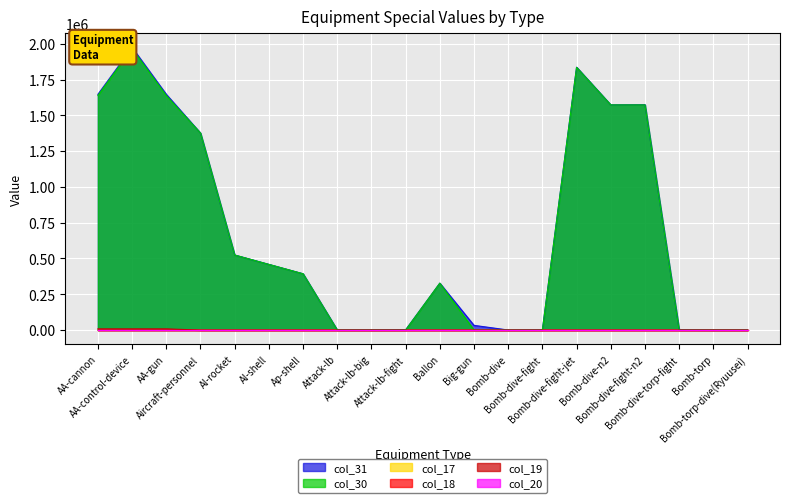

The col_30 series shows 2228356 at Aircraft-personnel. True or false?

False